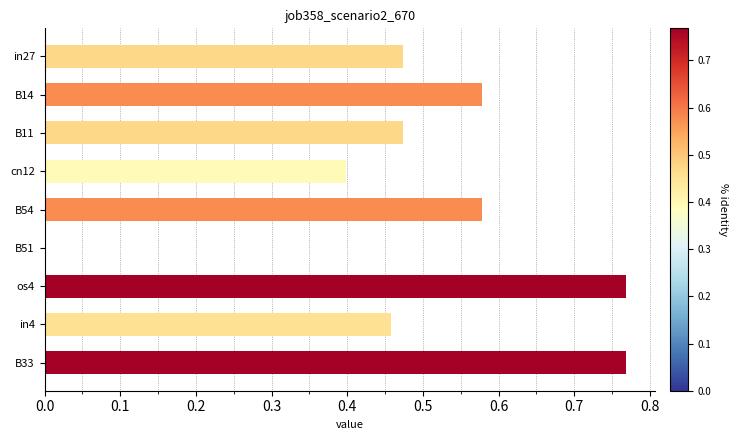

Is it true that the value at B51 is -0.4?

False